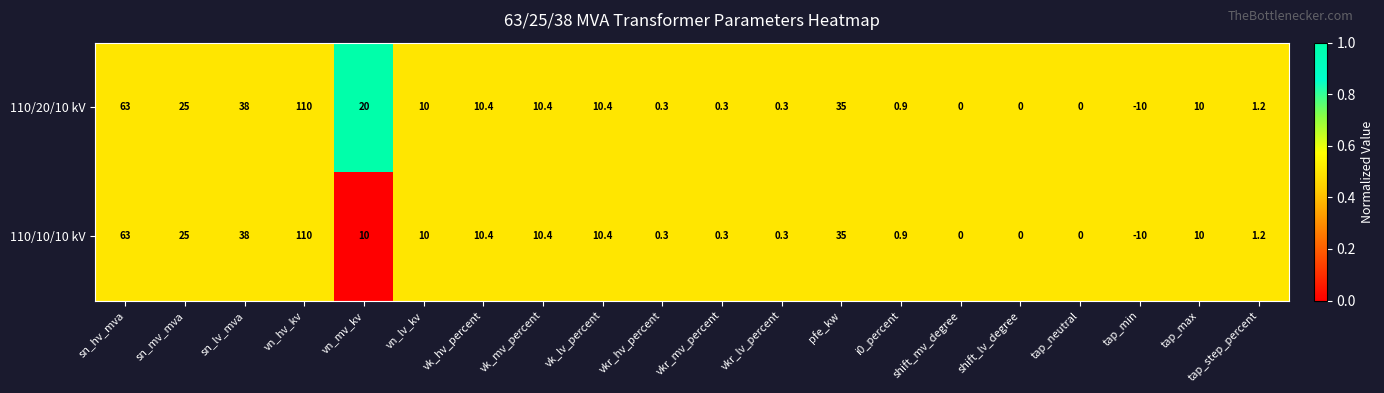

At which category is the sum across all series the highest?

vn_hv_kv